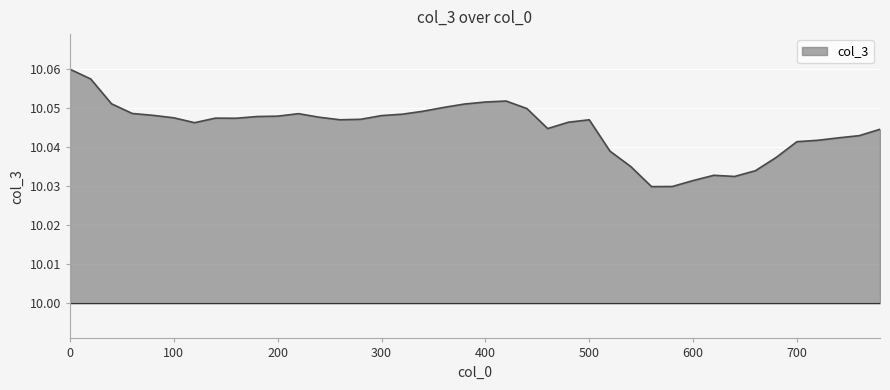

Reading right to left, extract all data points from this chart.

10.0	10.0	10.0	10.0	10.0	10.0	10.0	10.0	10.0	10.0	10.0	10.0	10.0	10.0	10.0	10.0	10.0	10.0	10.1	10.1	10.1	10.1	10.0	10.0	10.0	10.0	10.0	10.0	10.0	10.0	10.0	10.0	10.0	10.0	10.0	10.0	10.0	10.1	10.1	10.1